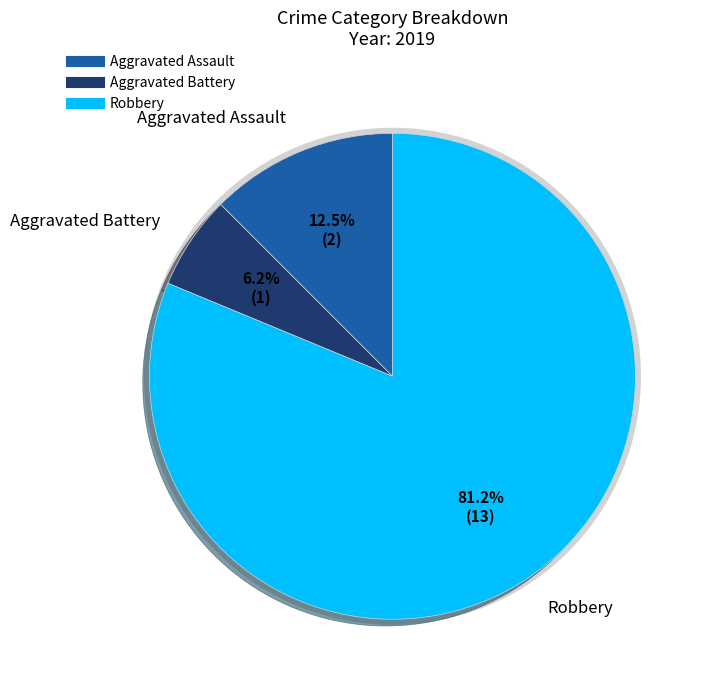

Do Aggravated Battery and Robbery together represent more than half of the pie?

Yes